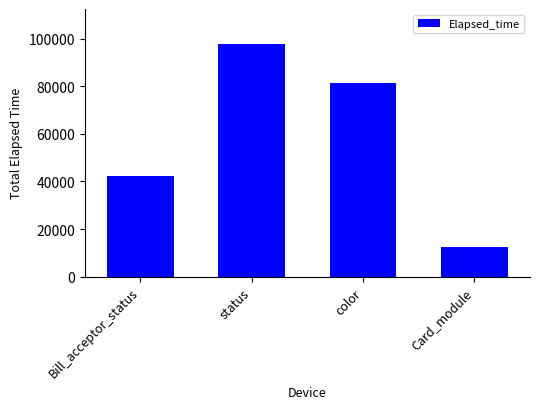

What is the greatest value displayed?

97770